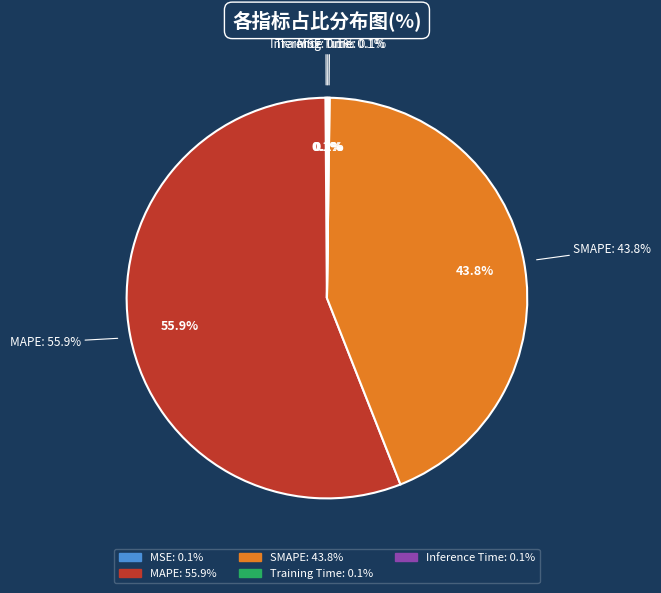

How many segments does this pie chart have?

5